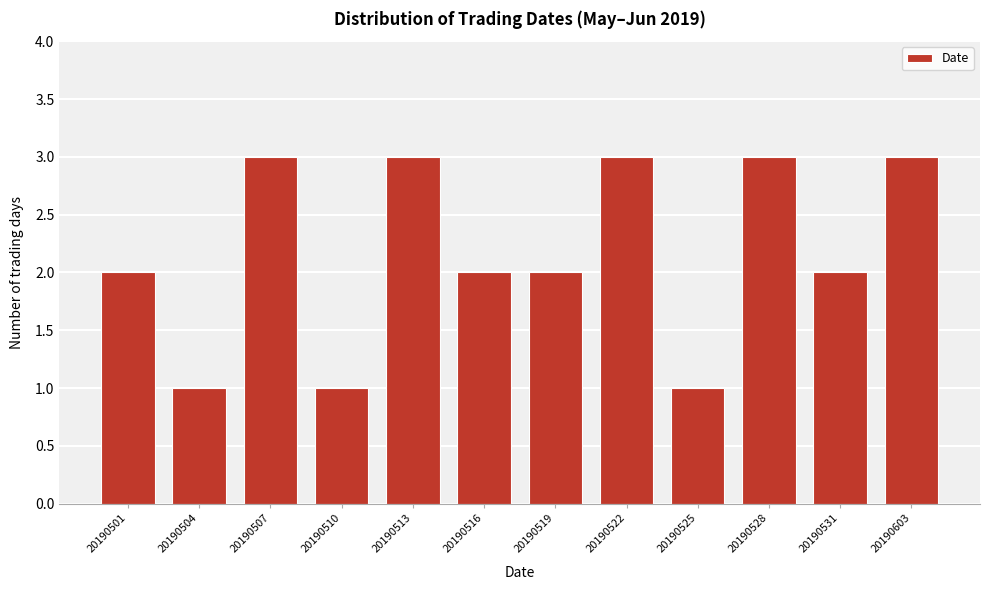

Reading right to left, what are all the values shown in this chart?

20190603=3	20190531=2	20190528=3	20190525=1	20190522=3	20190519=2	20190516=2	20190513=3	20190510=1	20190507=3	20190504=1	20190501=2